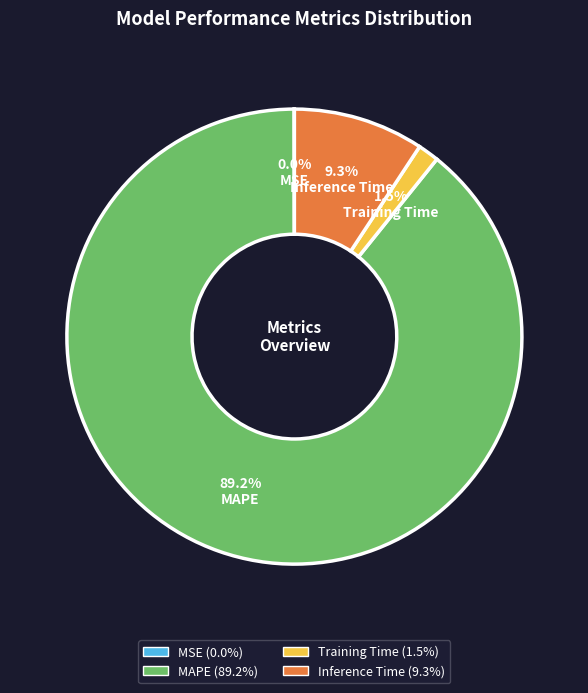

Between MAPE and Training Time, which is larger?

MAPE